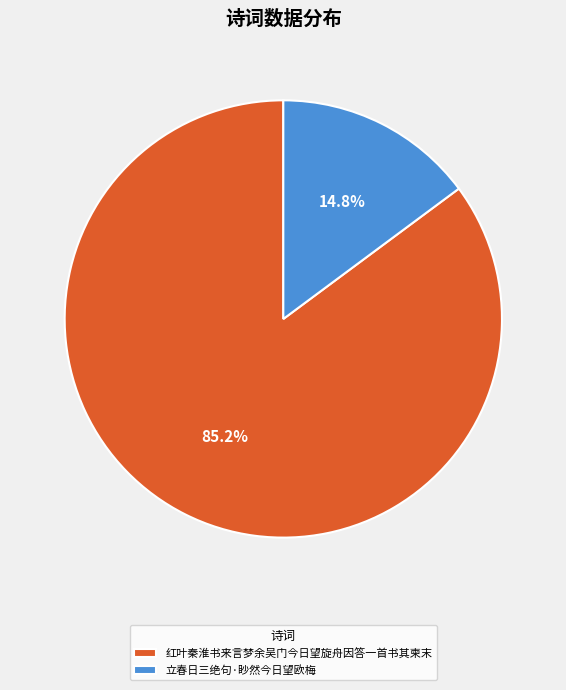

To the nearest percent, what is the difference between the largest and smallest slice percentages?

70%